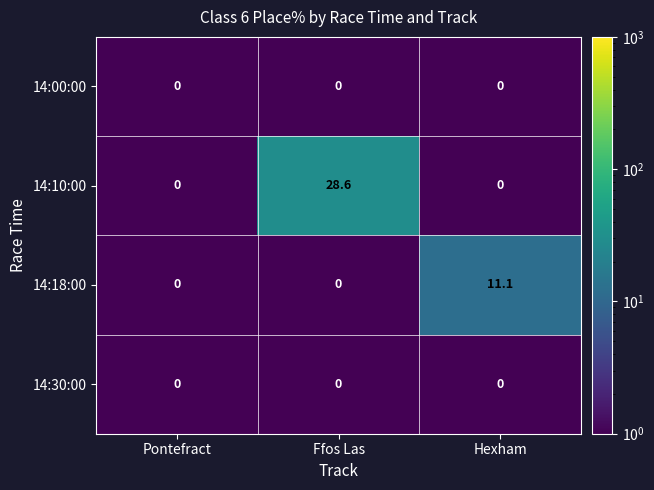

The value of 14:18:00 at Hexham is 3.2. True or false?

False